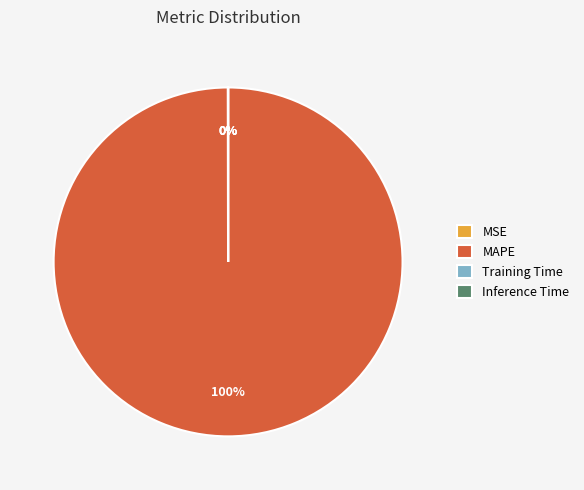

What percentage is the MAPE slice, to the nearest percent?

100%